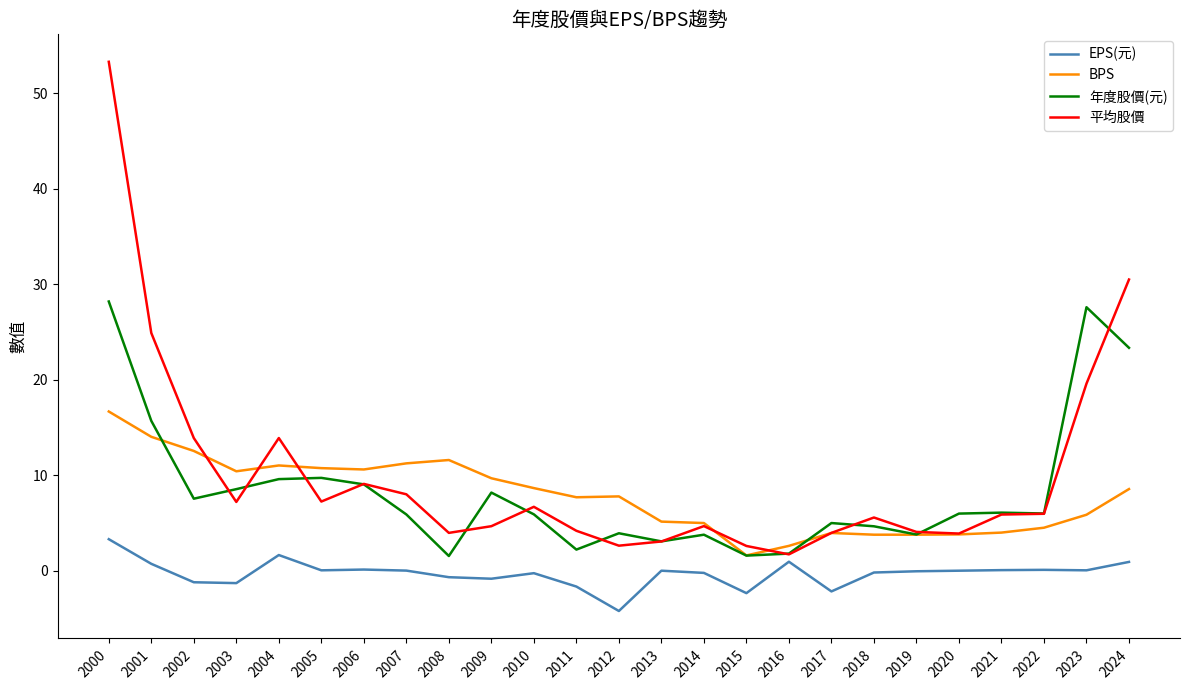

True or false: 年度股價(元) has more than 2 points higher than both neighbors.

True